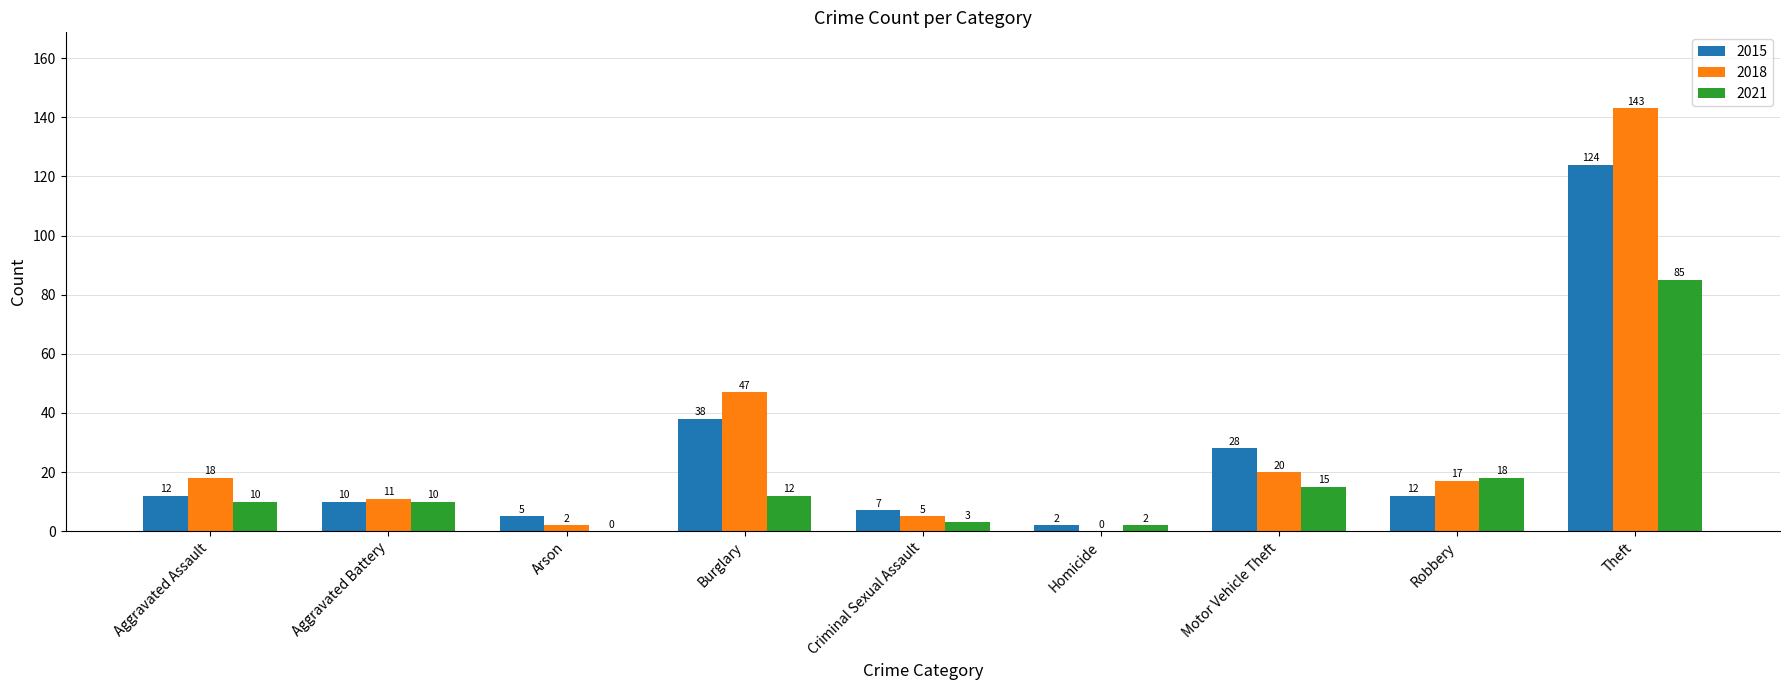

Reading left to right, transcribe all the data shown in this chart.

2015: 12	10	5	38	7	2	28	12	124
2018: 18	11	2	47	5	0	20	17	143
2021: 10	10	0	12	3	2	15	18	85